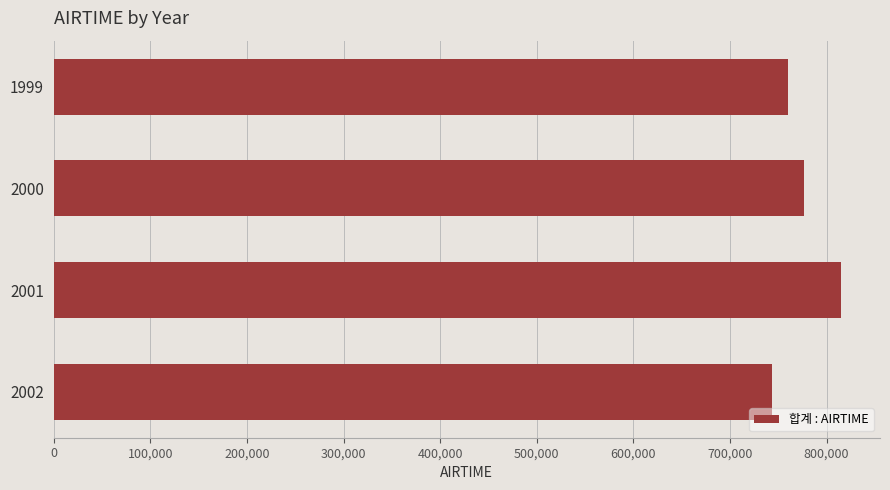

Count the number of categories in the chart.

4